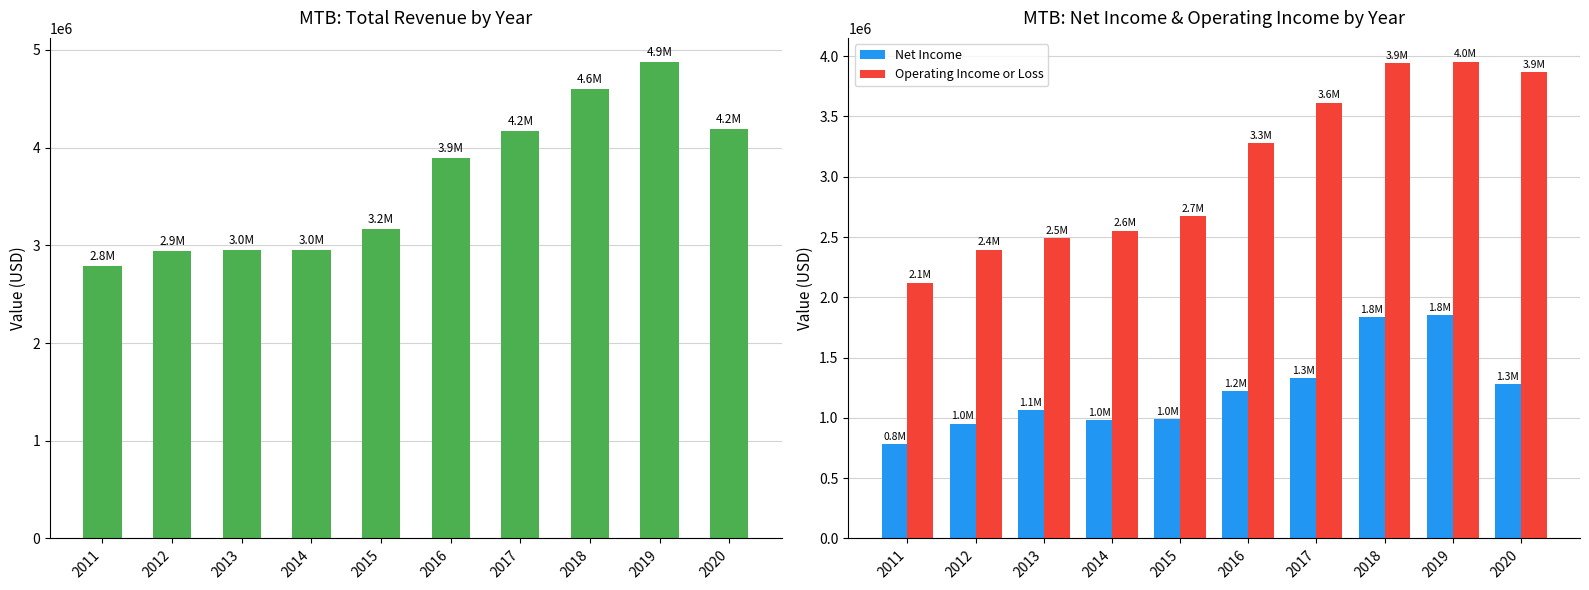

Which has a higher value, 2019 or 2011?

2019